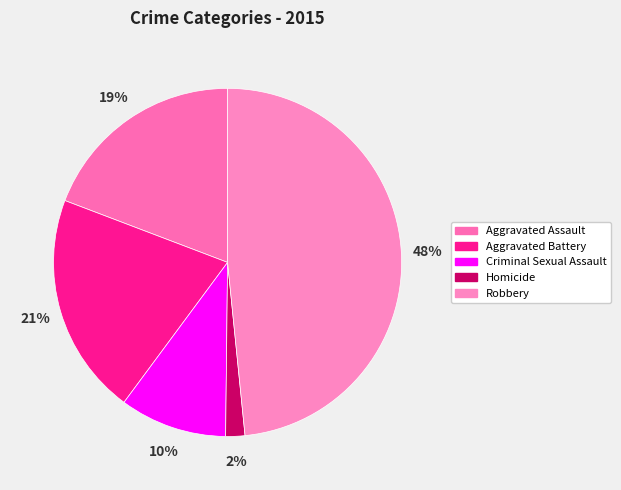

To the nearest percent, what is the combined percentage of Aggravated Assault and Aggravated Battery?

40%